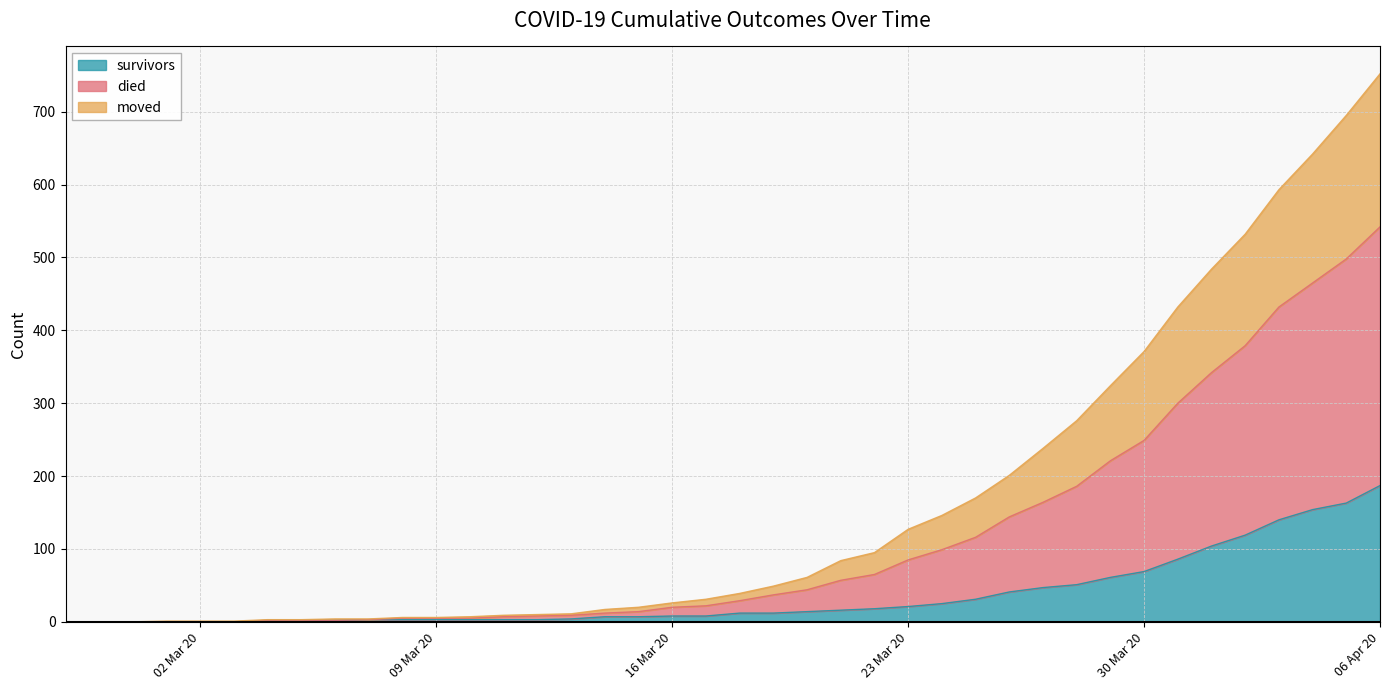

Which series has the largest total across all categories?

died